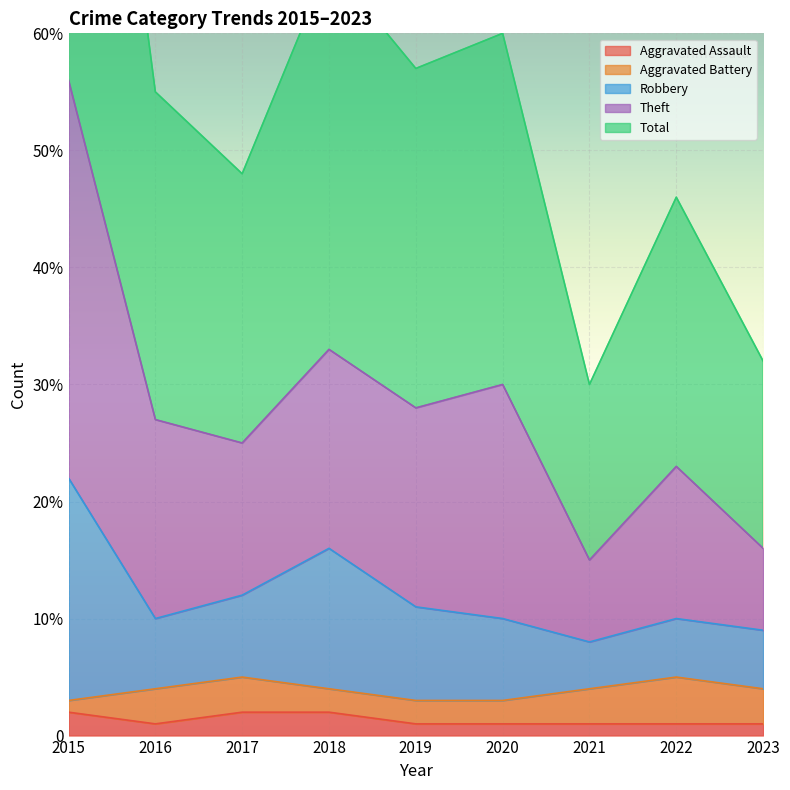

Is it true that Robbery equals 10 at 2016?

True